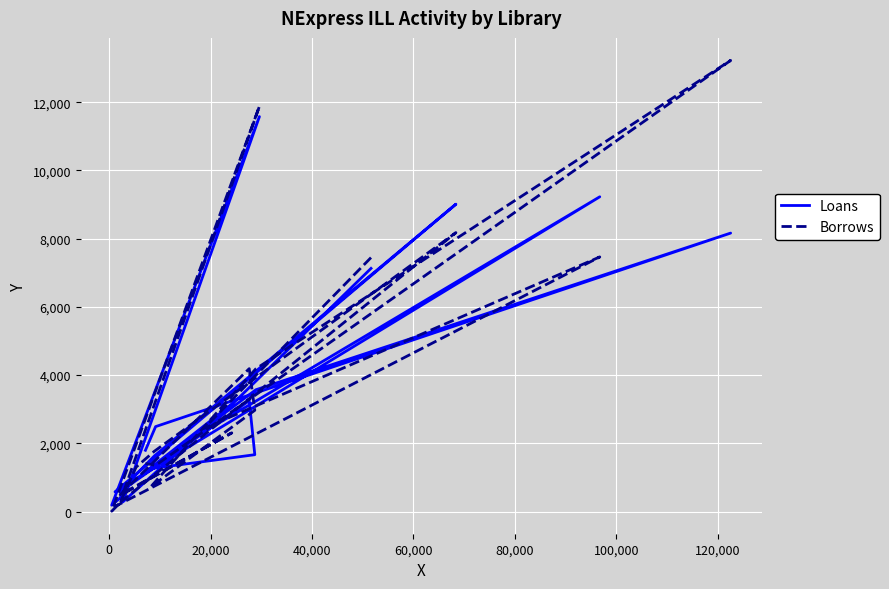

What are all the series names shown in the legend?

Loans, Borrows